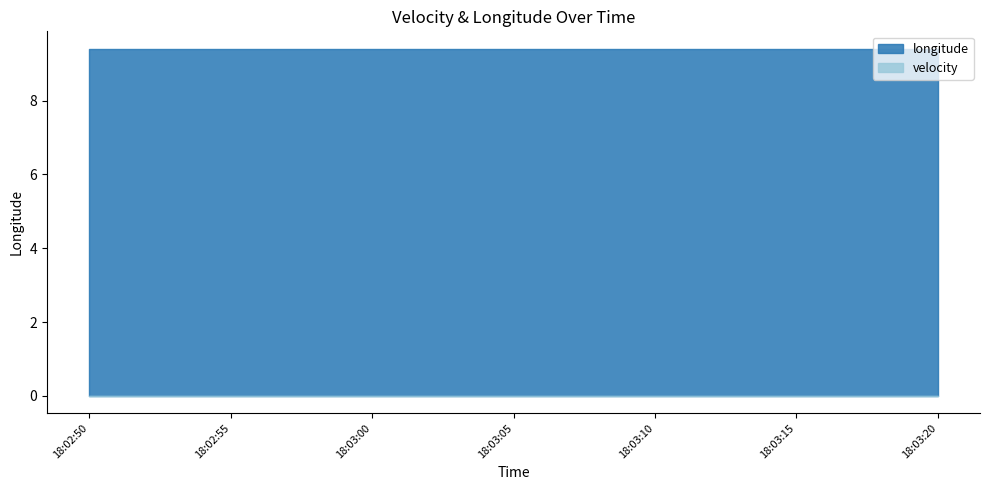

Rank the categories by velocity value from highest to lowest.

2025-08-27T18:02:50.021Z, 2025-08-27T18:02:55.023Z, 2025-08-27T18:03:00.004Z, 2025-08-27T18:03:05.010Z, 2025-08-27T18:03:10.020Z, 2025-08-27T18:03:15.006Z, 2025-08-27T18:03:20.011Z